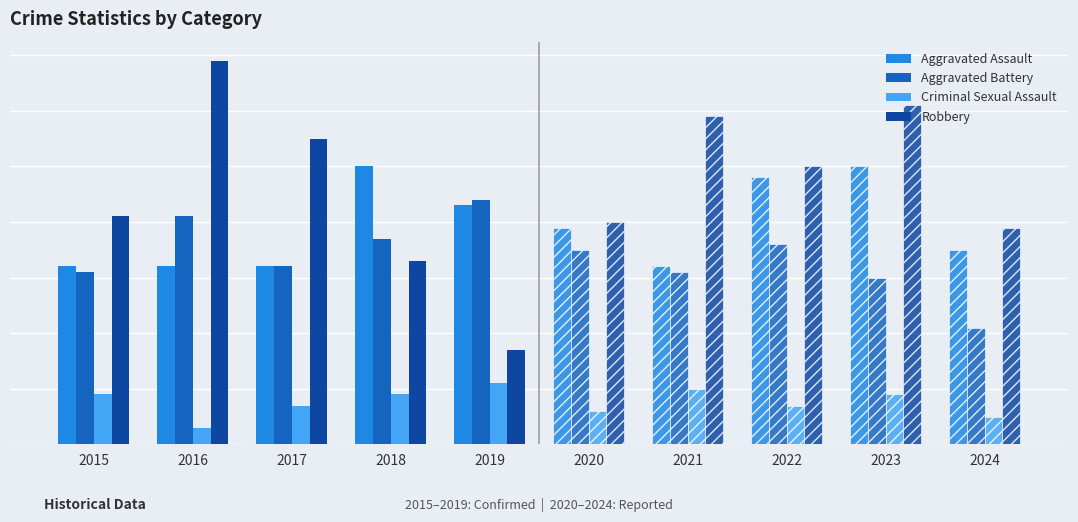

What is the spread (max minus min) of values at 2019?

33